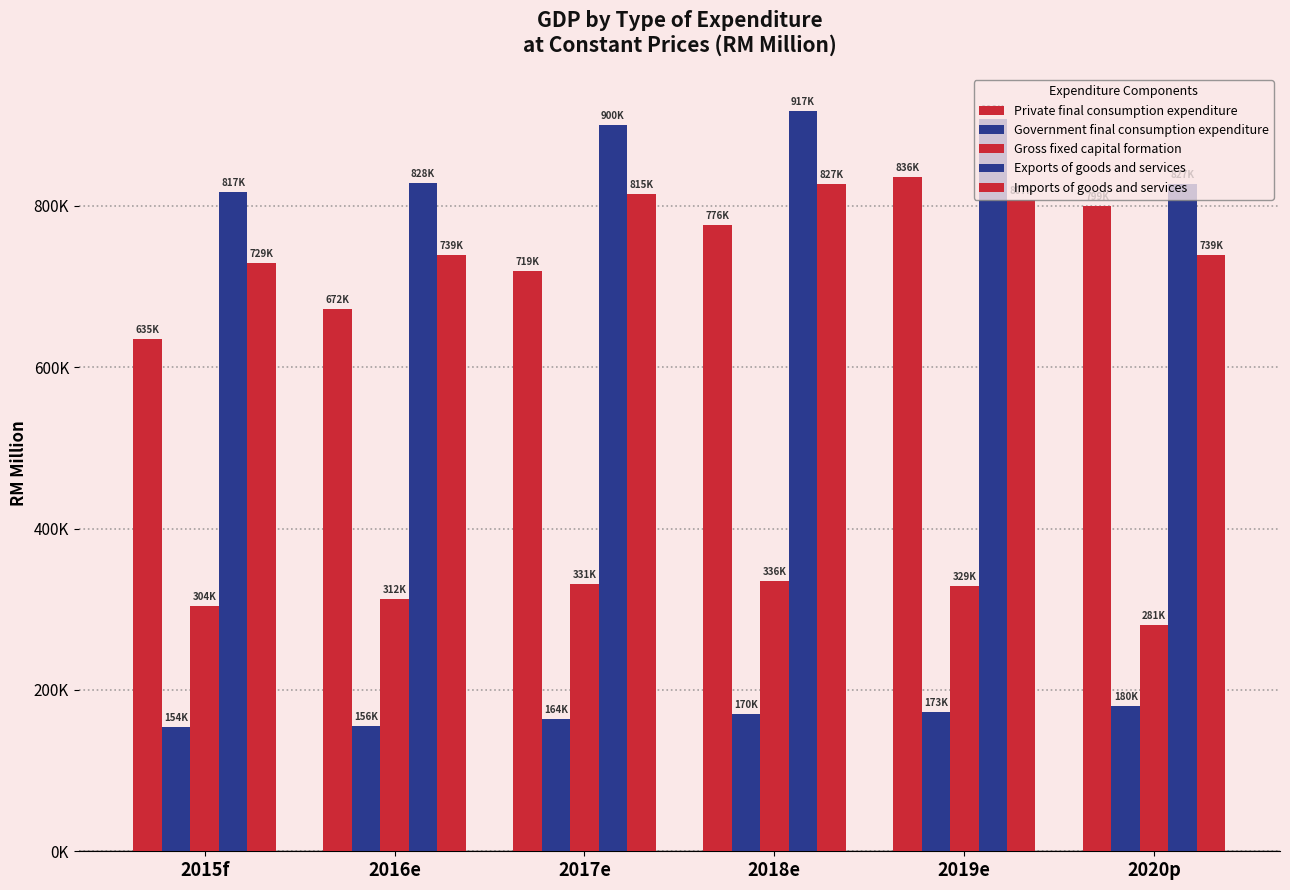

What position from the right is 2017e?

4